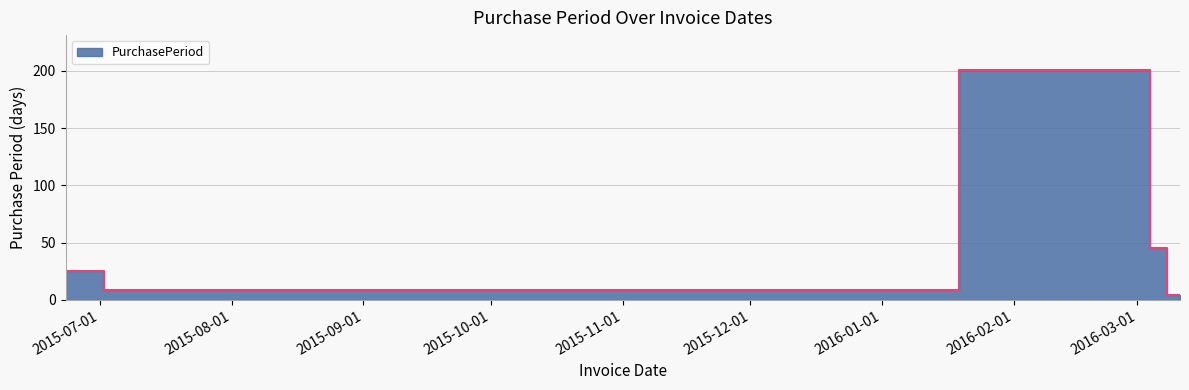

What is the difference between the maximum and minimum values?

198